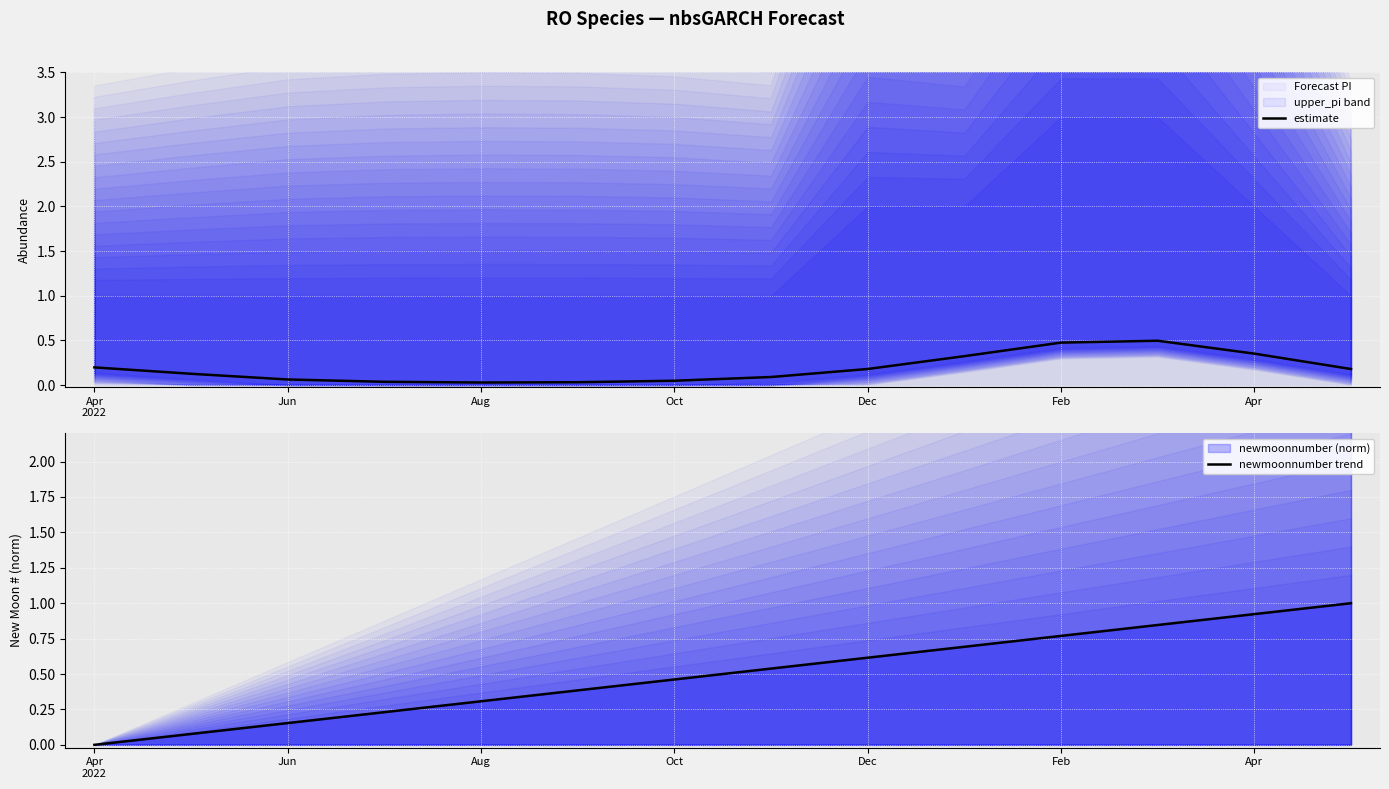

True or false: estimate and newmoonnumber trend intersect in this chart.

True